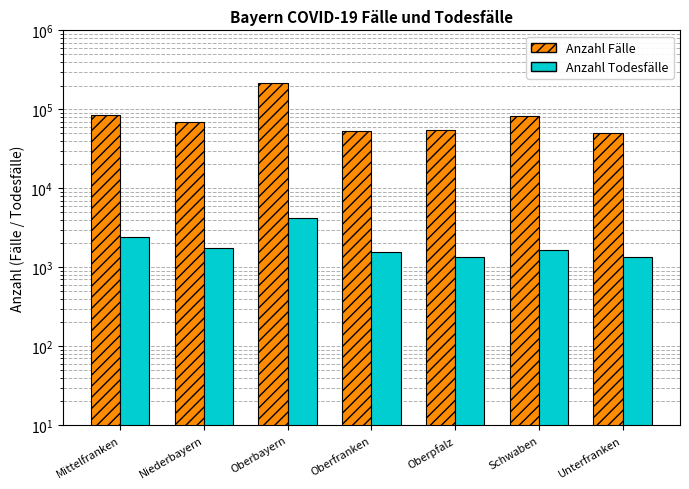

What position from the left is Unterfranken?

7